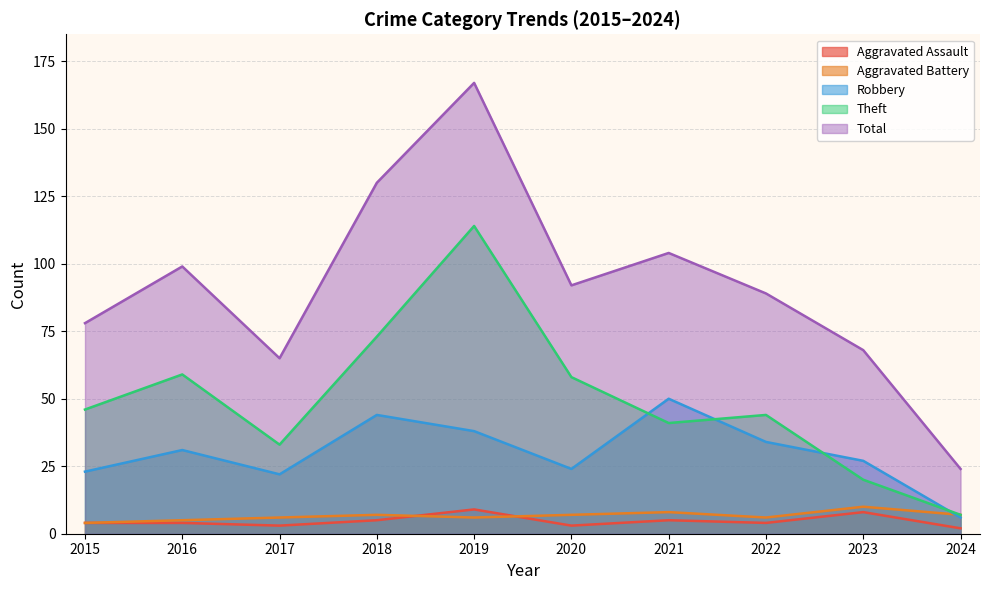

At which label does Total first exceed 92?

2016